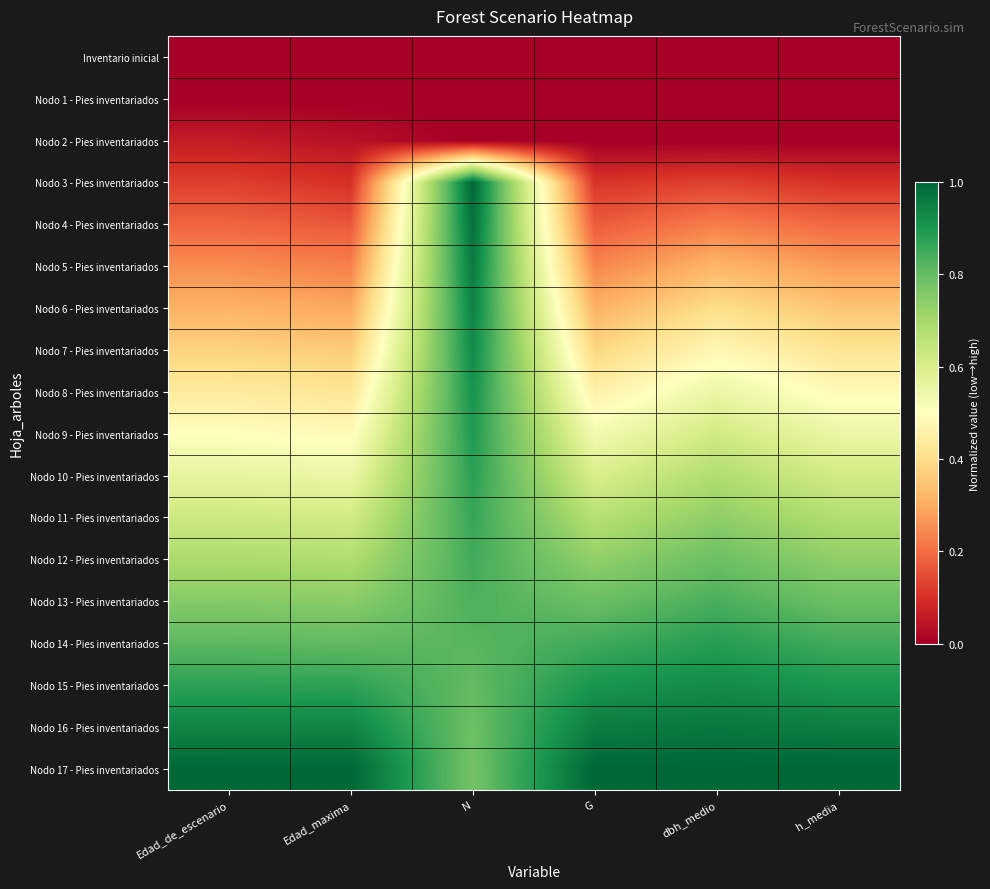

Reading left to right, list all the values displayed in this chart.

Inventario inicial: Edad_de_escenario=0.0	Edad_maxima=0.0	N=0.0	G=0.0	dbh_medio=0.0	h_media=0.0
Nodo 1 - Pies inventariados: Edad_de_escenario=0.0	Edad_maxima=0.0	N=0.0	G=0.0	dbh_medio=0.0	h_media=0.0
Nodo 2 - Pies inventariados: Edad_de_escenario=0.1	Edad_maxima=0.0	N=0.0	G=0.0	dbh_medio=0.0	h_media=0.0
Nodo 3 - Pies inventariados: Edad_de_escenario=0.1	Edad_maxima=0.1	N=1.0	G=0.1	dbh_medio=0.1	h_media=0.1
Nodo 4 - Pies inventariados: Edad_de_escenario=0.2	Edad_maxima=0.2	N=1.0	G=0.2	dbh_medio=0.2	h_media=0.2
Nodo 5 - Pies inventariados: Edad_de_escenario=0.2	Edad_maxima=0.2	N=1.0	G=0.2	dbh_medio=0.3	h_media=0.3
Nodo 6 - Pies inventariados: Edad_de_escenario=0.3	Edad_maxima=0.3	N=0.9	G=0.3	dbh_medio=0.4	h_media=0.3
Nodo 7 - Pies inventariados: Edad_de_escenario=0.4	Edad_maxima=0.4	N=0.9	G=0.4	dbh_medio=0.5	h_media=0.4
Nodo 8 - Pies inventariados: Edad_de_escenario=0.4	Edad_maxima=0.4	N=0.9	G=0.5	dbh_medio=0.6	h_media=0.5
Nodo 9 - Pies inventariados: Edad_de_escenario=0.5	Edad_maxima=0.5	N=0.9	G=0.5	dbh_medio=0.6	h_media=0.6
Nodo 10 - Pies inventariados: Edad_de_escenario=0.6	Edad_maxima=0.6	N=0.9	G=0.6	dbh_medio=0.7	h_media=0.6
Nodo 11 - Pies inventariados: Edad_de_escenario=0.6	Edad_maxima=0.6	N=0.9	G=0.7	dbh_medio=0.7	h_media=0.7
Nodo 12 - Pies inventariados: Edad_de_escenario=0.7	Edad_maxima=0.7	N=0.8	G=0.7	dbh_medio=0.8	h_media=0.7
Nodo 13 - Pies inventariados: Edad_de_escenario=0.8	Edad_maxima=0.7	N=0.8	G=0.8	dbh_medio=0.8	h_media=0.8
Nodo 14 - Pies inventariados: Edad_de_escenario=0.8	Edad_maxima=0.8	N=0.8	G=0.8	dbh_medio=0.9	h_media=0.8
Nodo 15 - Pies inventariados: Edad_de_escenario=0.9	Edad_maxima=0.9	N=0.8	G=0.9	dbh_medio=0.9	h_media=0.9
Nodo 16 - Pies inventariados: Edad_de_escenario=0.9	Edad_maxima=0.9	N=0.8	G=1.0	dbh_medio=1.0	h_media=1.0
Nodo 17 - Pies inventariados: Edad_de_escenario=1.0	Edad_maxima=1.0	N=0.8	G=1.0	dbh_medio=1.0	h_media=1.0